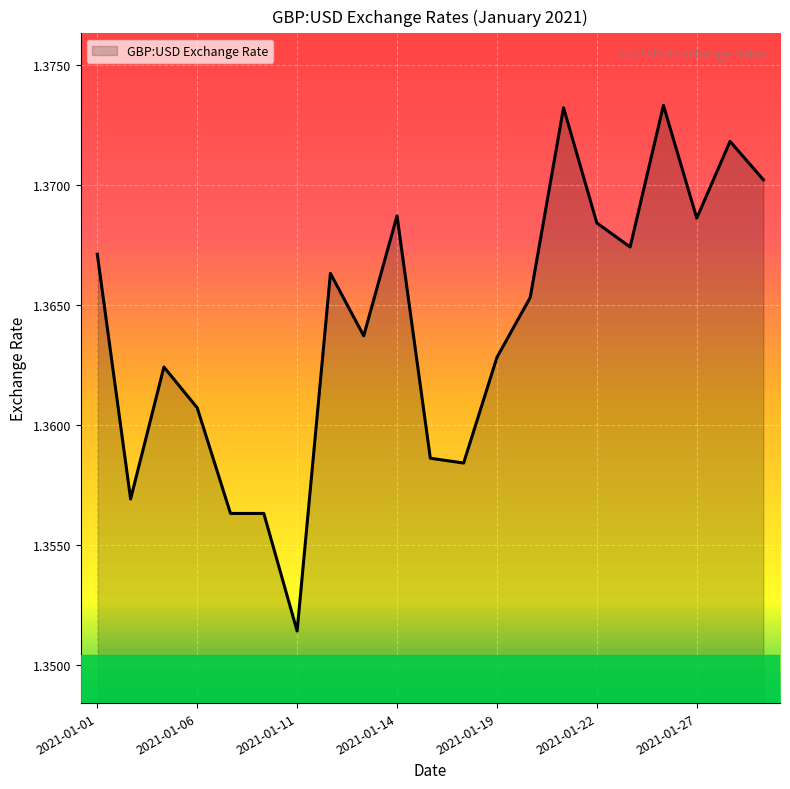

Reading left to right, extract all data points from this chart.

2021-01-01=1.4	2021-01-04=1.4	2021-01-05=1.4	2021-01-06=1.4	2021-01-07=1.4	2021-01-08=1.4	2021-01-11=1.4	2021-01-12=1.4	2021-01-13=1.4	2021-01-14=1.4	2021-01-15=1.4	2021-01-18=1.4	2021-01-19=1.4	2021-01-20=1.4	2021-01-21=1.4	2021-01-22=1.4	2021-01-25=1.4	2021-01-26=1.4	2021-01-27=1.4	2021-01-28=1.4	2021-01-29=1.4